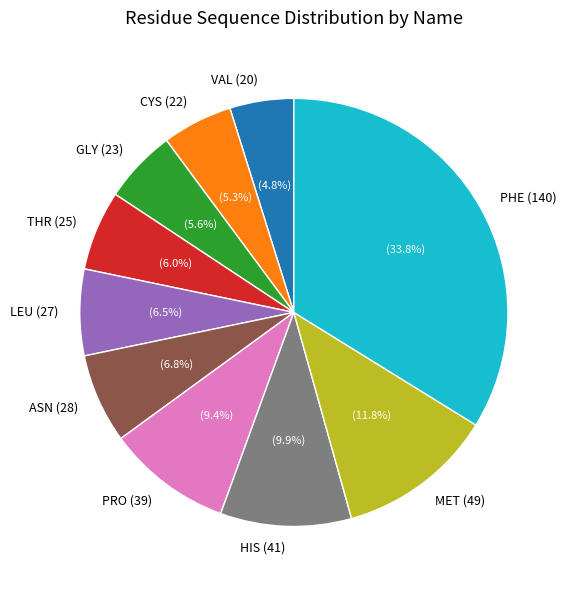

Combined, what portion of the pie is CYS (22) and PHE (140)?

39.1%